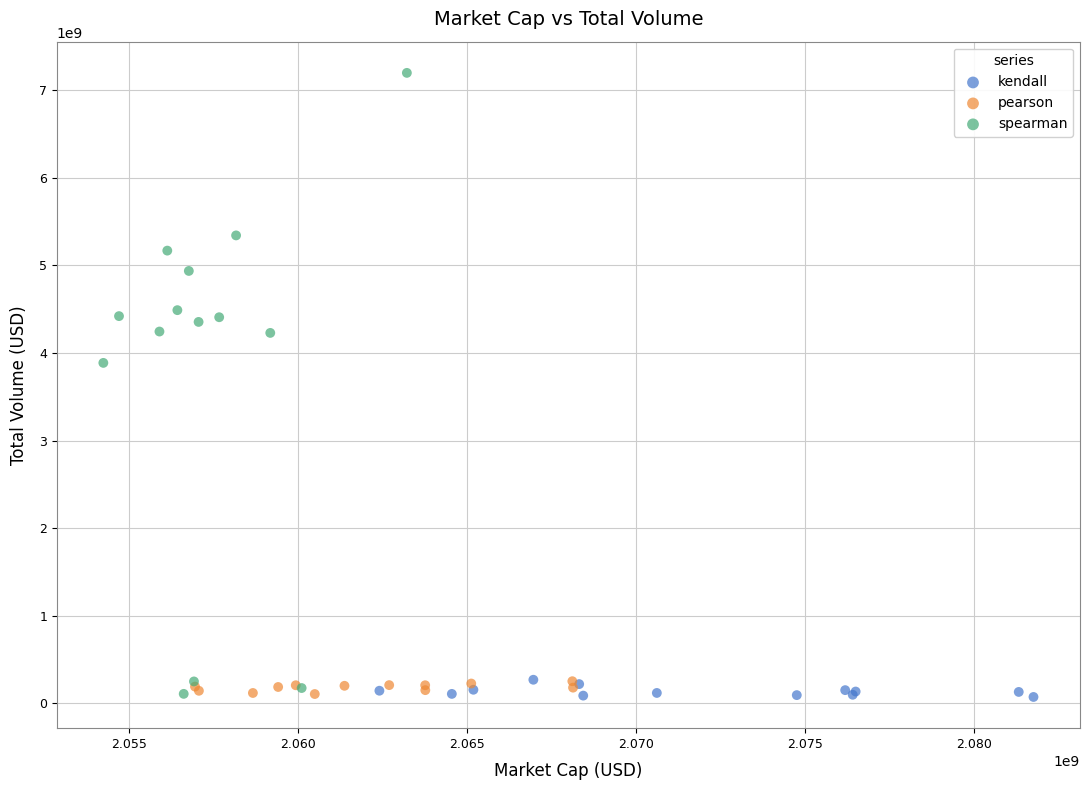

Which series has the widest spread of Y values?

spearman